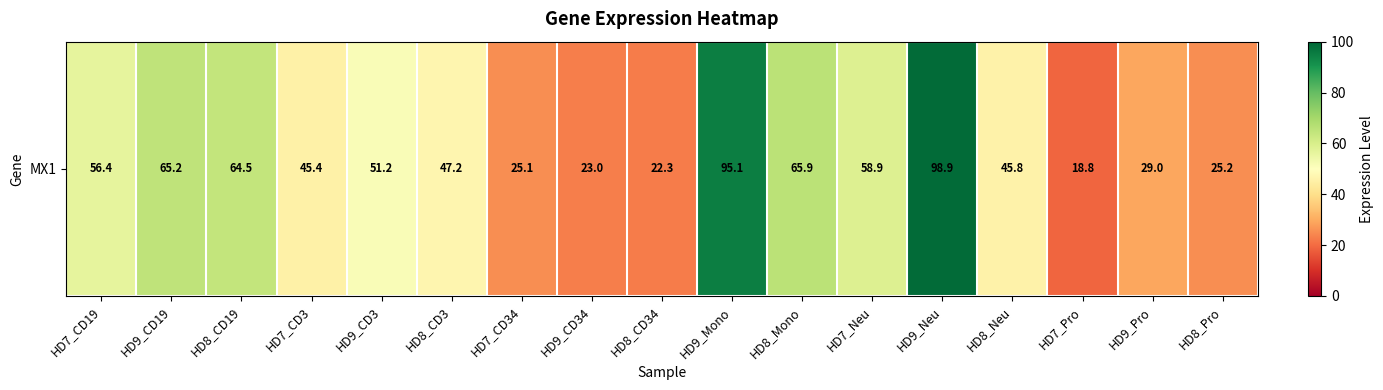

What is the difference between the maximum and minimum values?

80.1